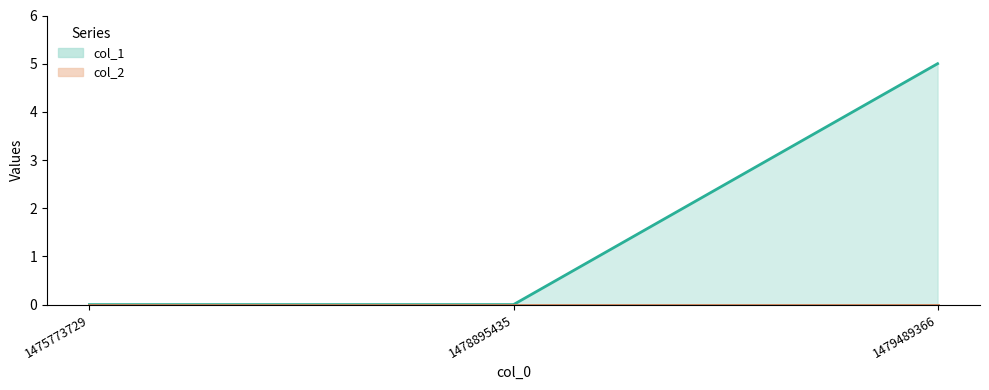

Which has a higher value, 1479489366 or 1475773729?

1479489366